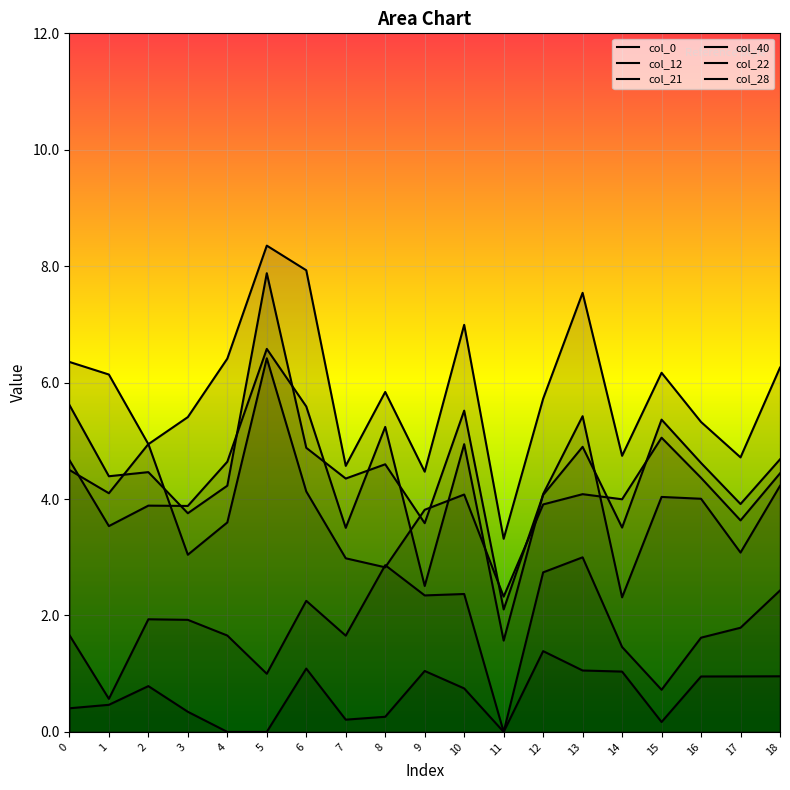

Where do col_21 and col_12 first cross each other?

7 and 8